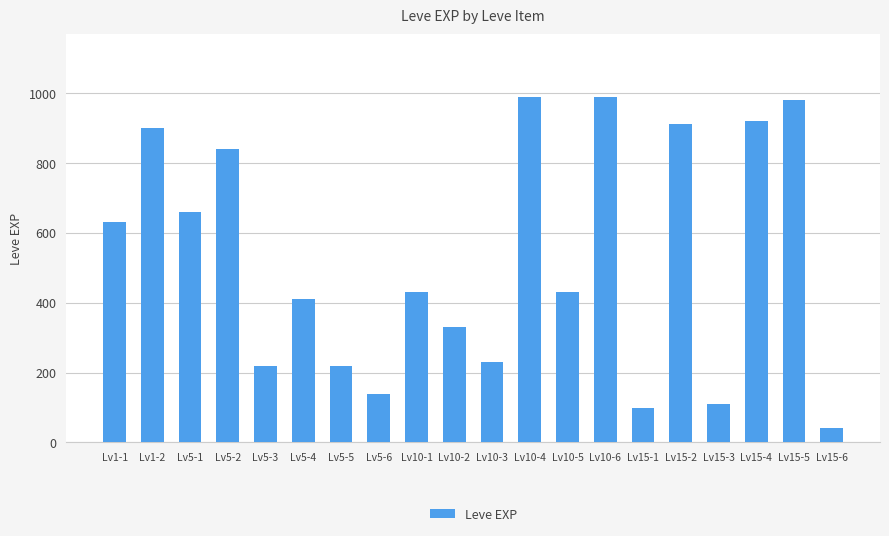

Approximately how many times larger is the value at Lv15-2 compared to Lv1-2?

1.0